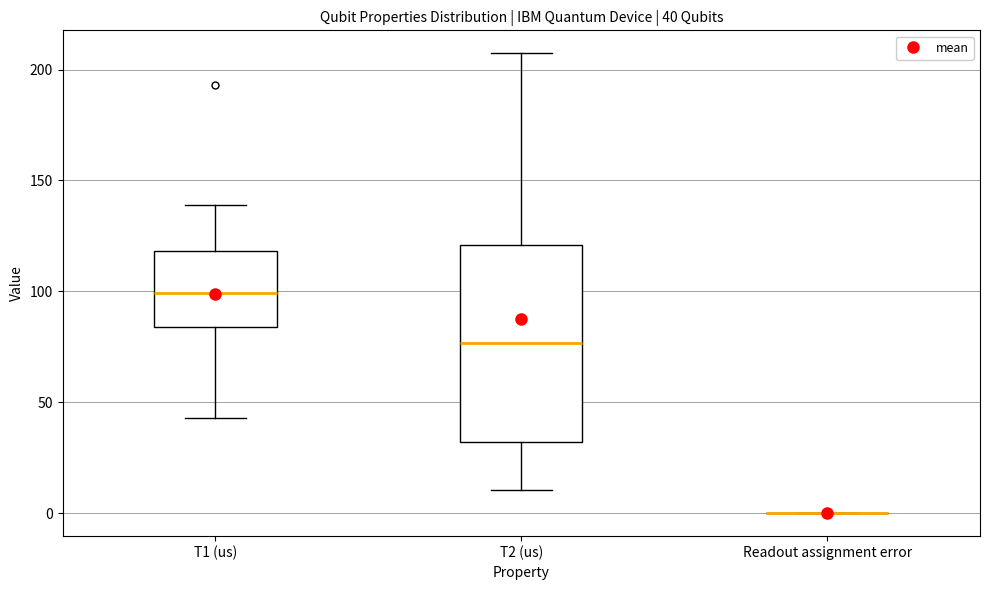

Which box is the tallest, from its lower edge to its upper edge?

T2 (us)